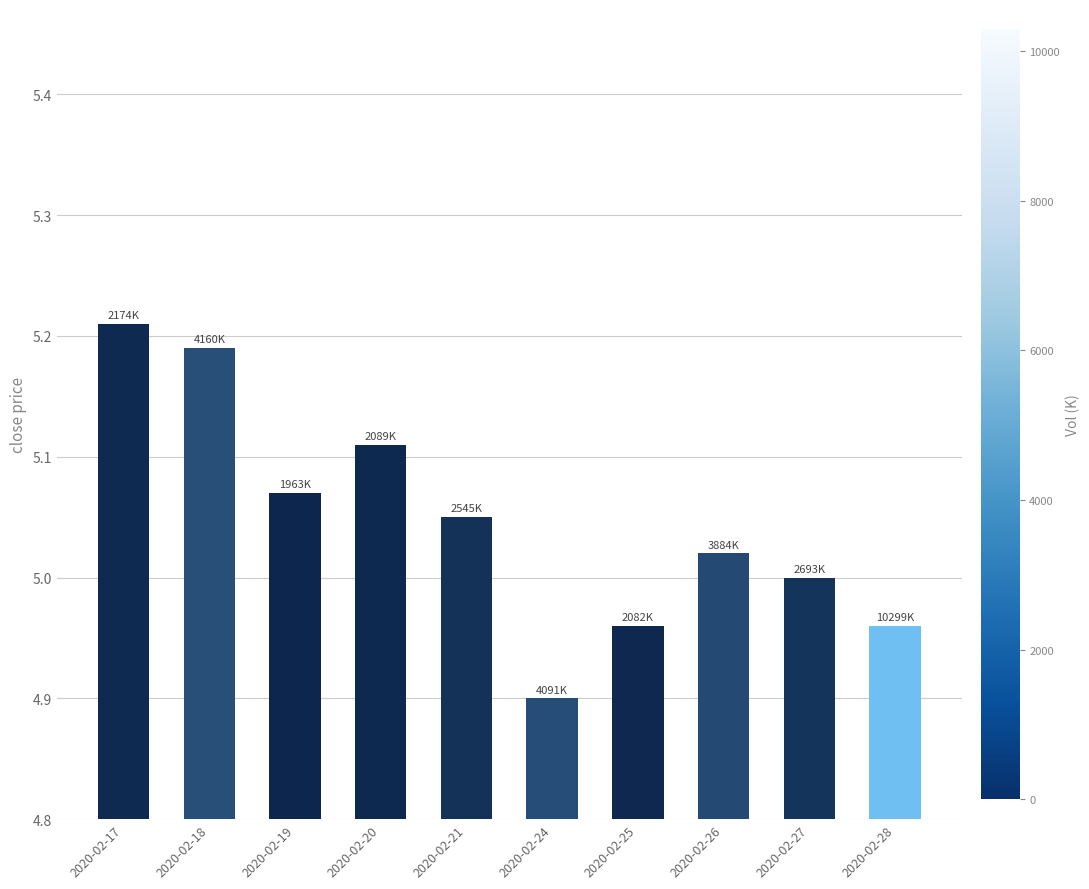

What is the smallest value displayed?

4.9